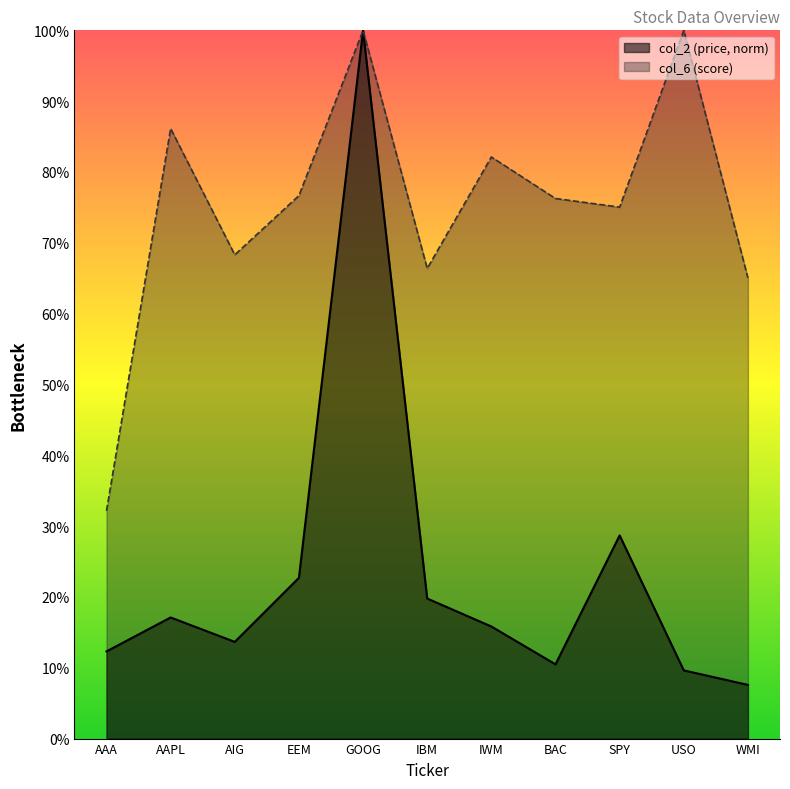

How many lines are shown in the chart?

2